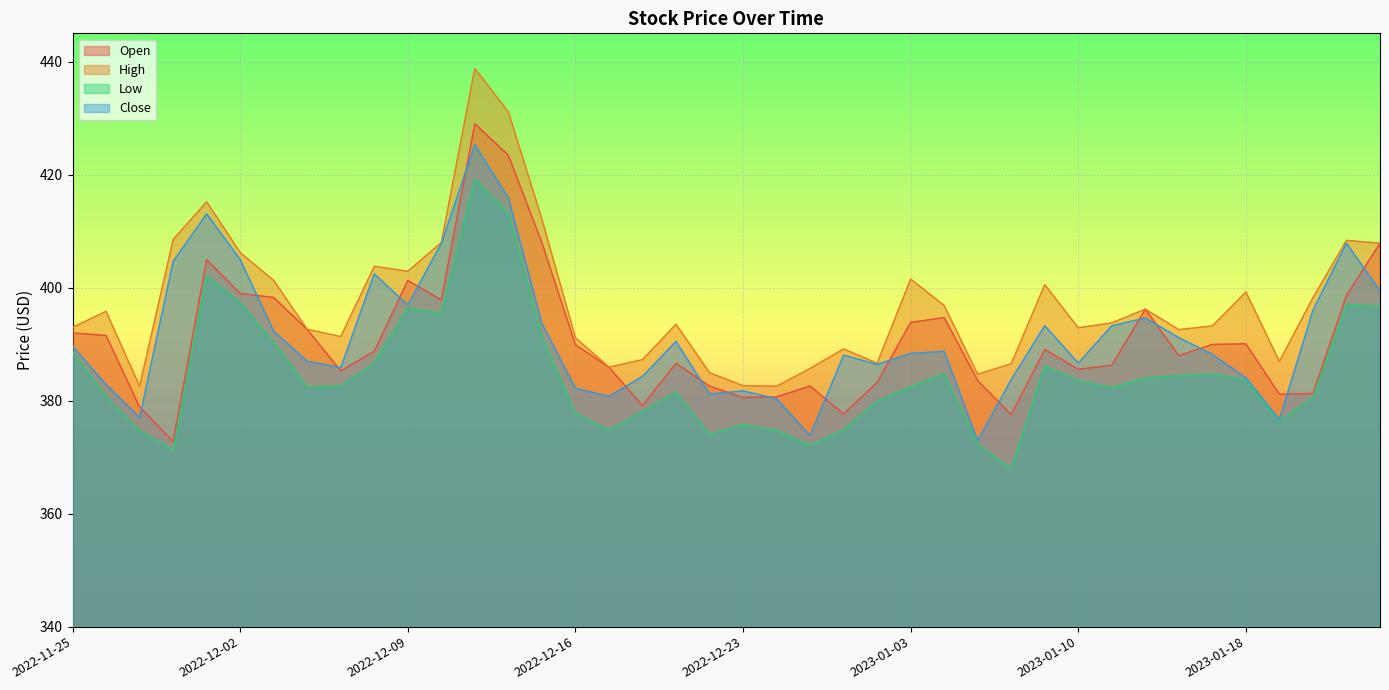

True or false: Close and High intersect in this chart.

False